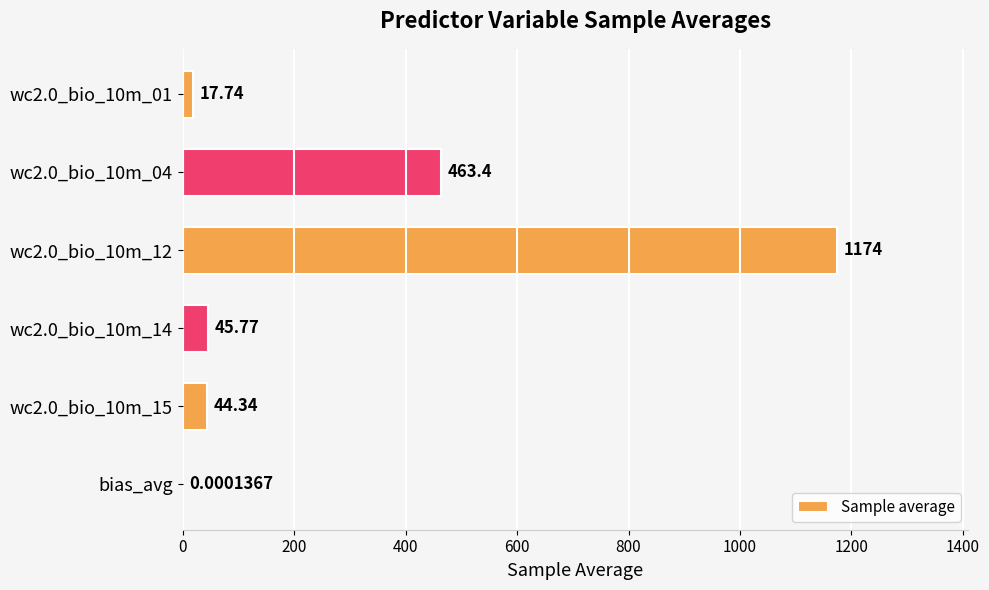

Between wc2.0_bio_10m_14 and wc2.0_bio_10m_04, which is larger?

wc2.0_bio_10m_04